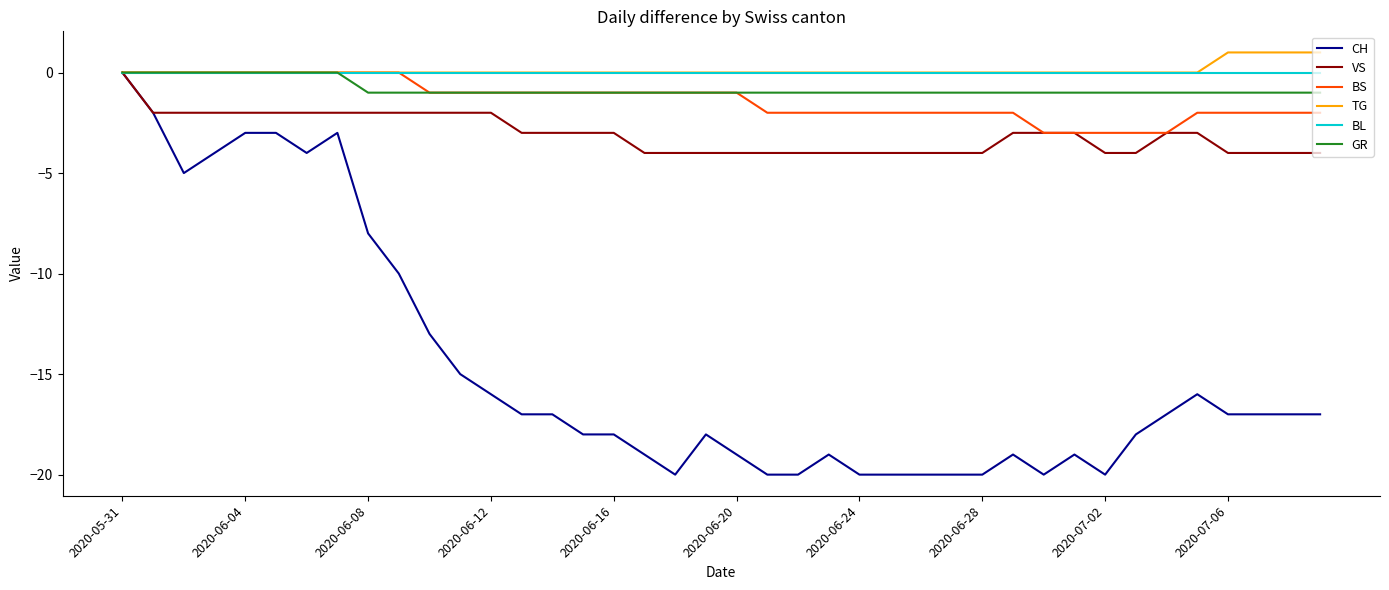

Which series has the largest range (max minus min)?

CH